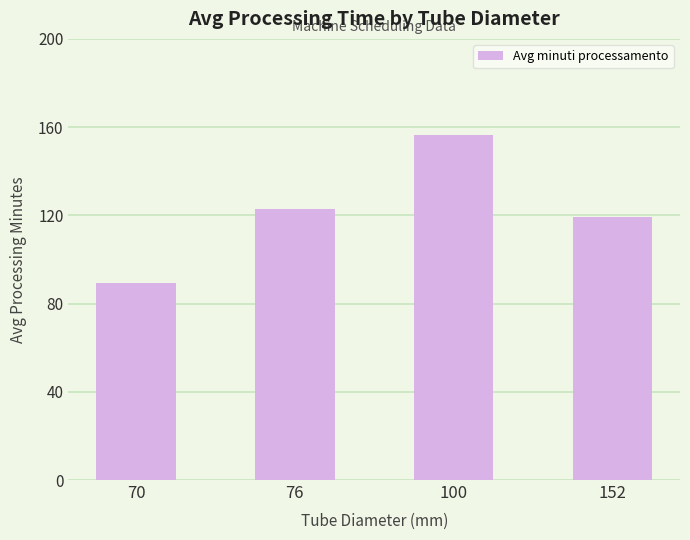

What is the sum of all values?

487.7